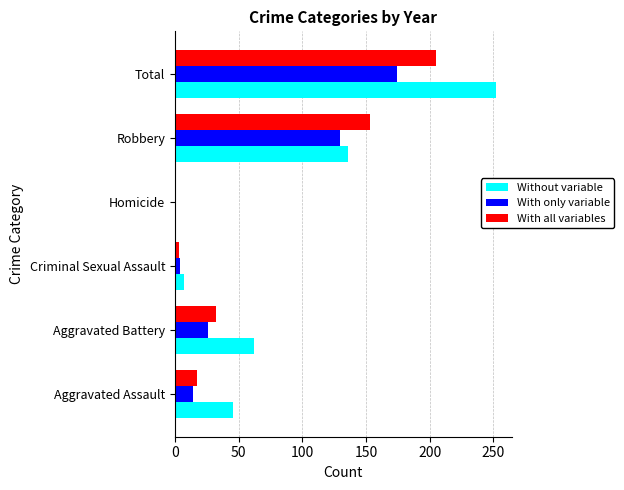

What is the sum of the With only variable values at Robbery and Aggravated Assault?

144